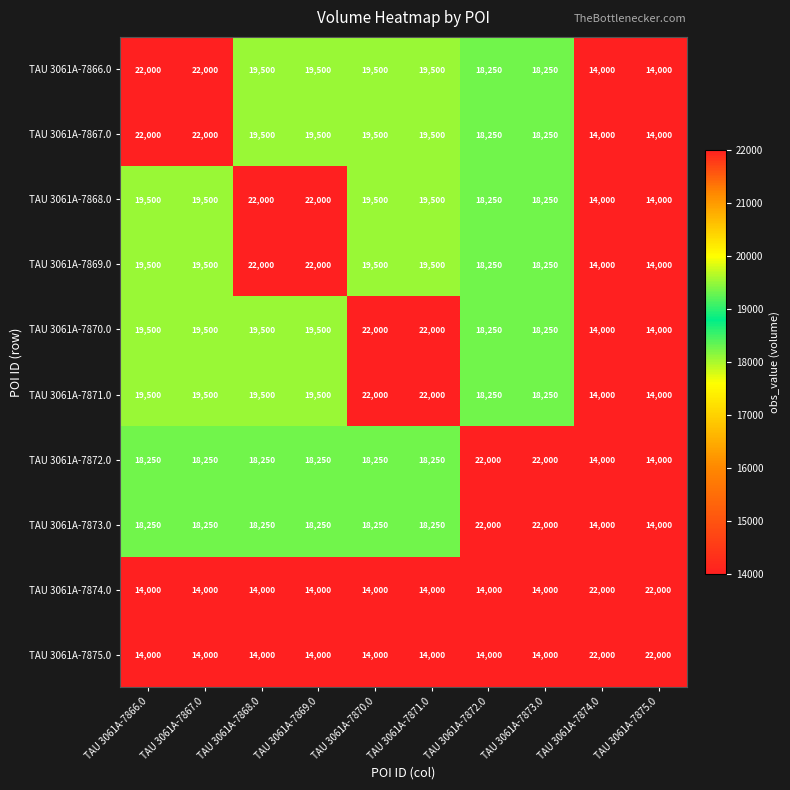

What is the minimum value shown in the chart?

14000